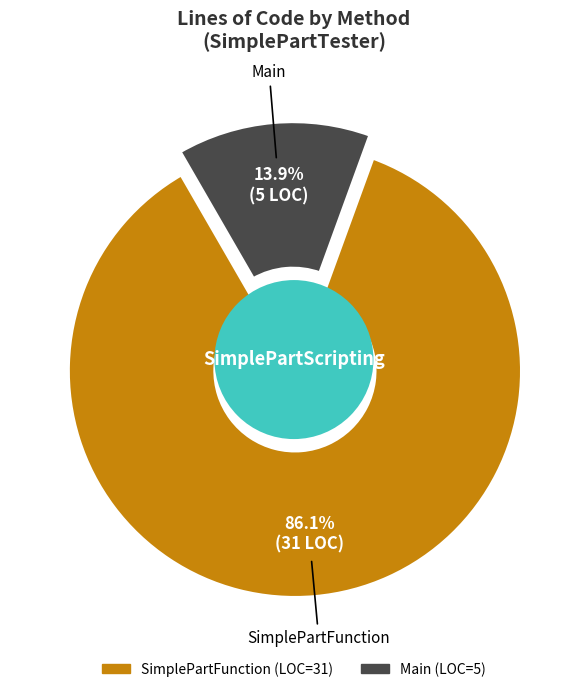

To the nearest percent, what is the average slice percentage?

50%